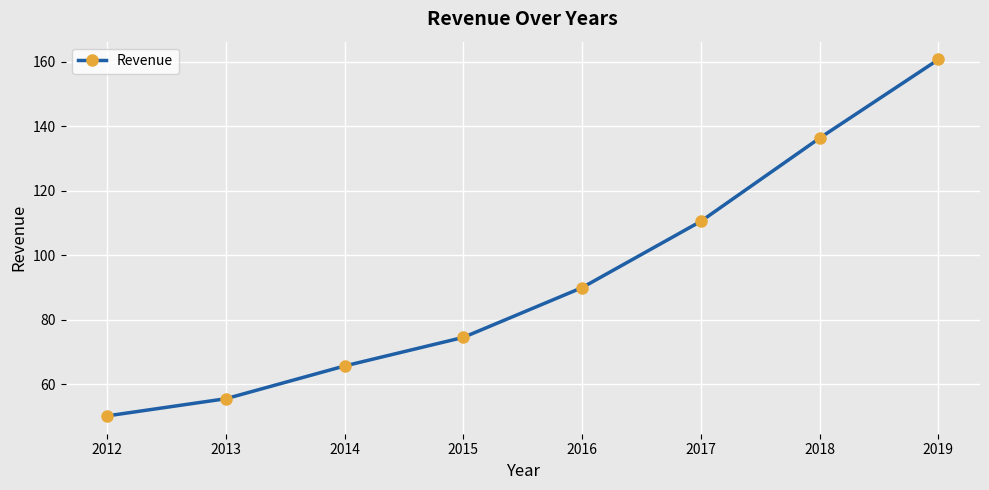

Is it true that the value at 2015 is 74.5?

True